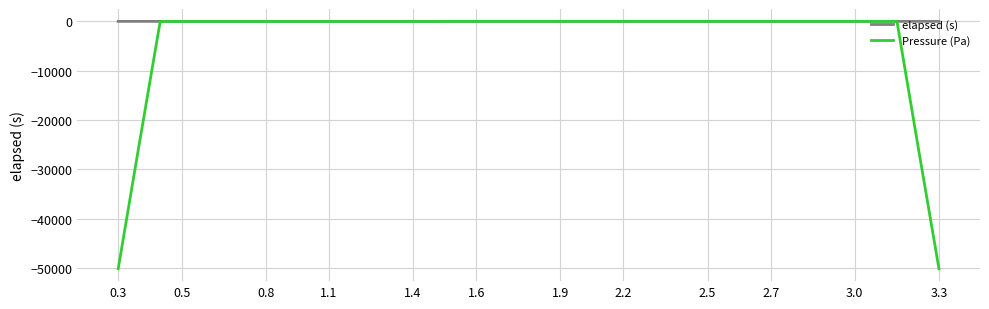

Which series has the widest spread of values?

Pressure (Pa)